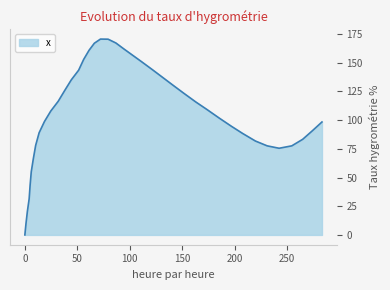

What is the maximum value shown in the chart?

170.6